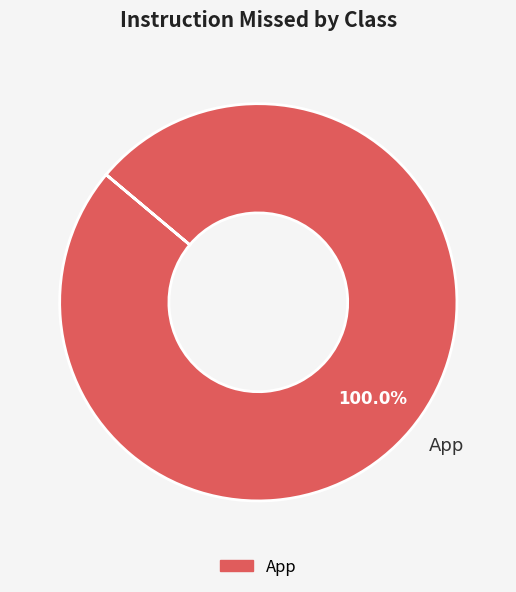

Rank the categories by value from lowest to highest.

App